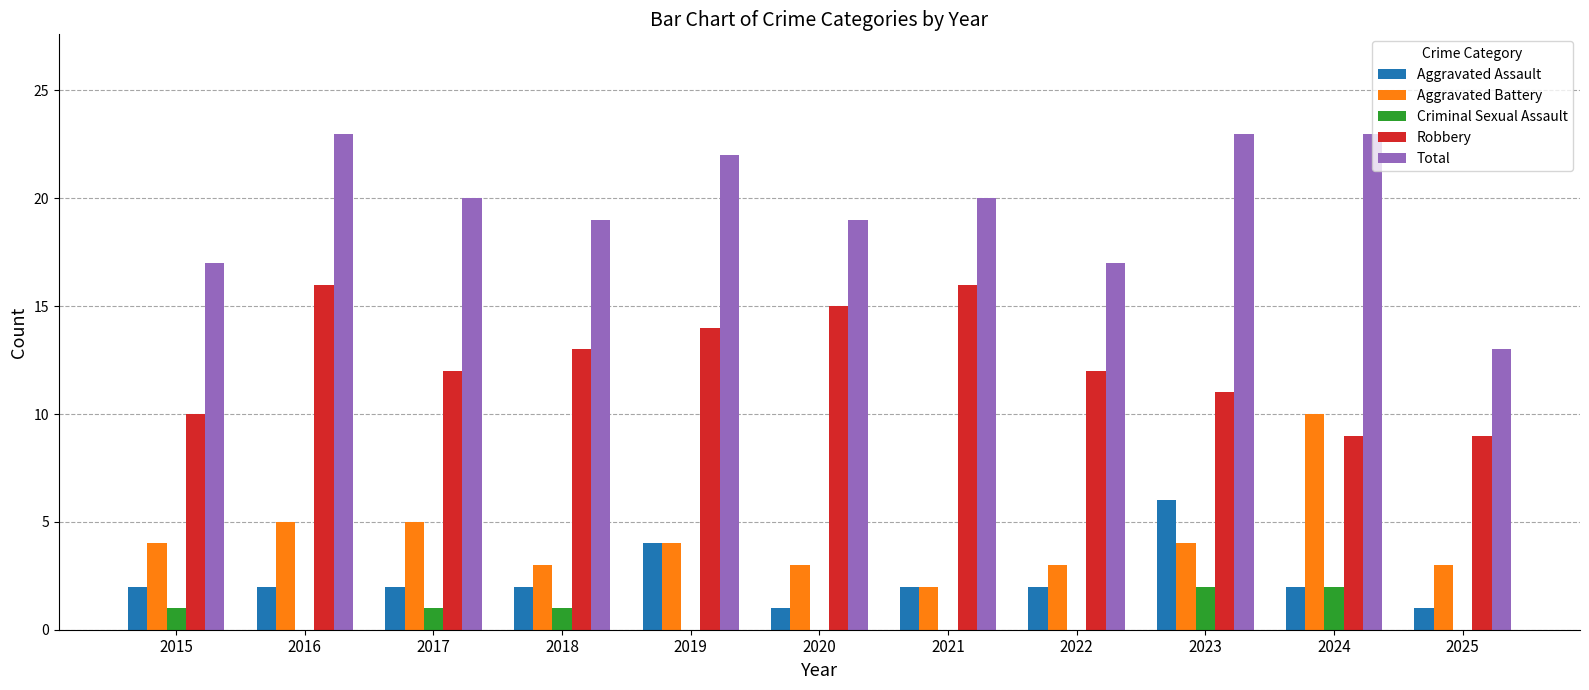

Reading right to left, what are all the values shown in this chart?

Aggravated Assault: 2025=1	2024=2	2023=6	2022=2	2021=2	2020=1	2019=4	2018=2	2017=2	2016=2	2015=2
Aggravated Battery: 2025=3	2024=10	2023=4	2022=3	2021=2	2020=3	2019=4	2018=3	2017=5	2016=5	2015=4
Criminal Sexual Assault: 2025=0	2024=2	2023=2	2022=0	2021=0	2020=0	2019=0	2018=1	2017=1	2016=0	2015=1
Robbery: 2025=9	2024=9	2023=11	2022=12	2021=16	2020=15	2019=14	2018=13	2017=12	2016=16	2015=10
Total: 2025=13	2024=23	2023=23	2022=17	2021=20	2020=19	2019=22	2018=19	2017=20	2016=23	2015=17